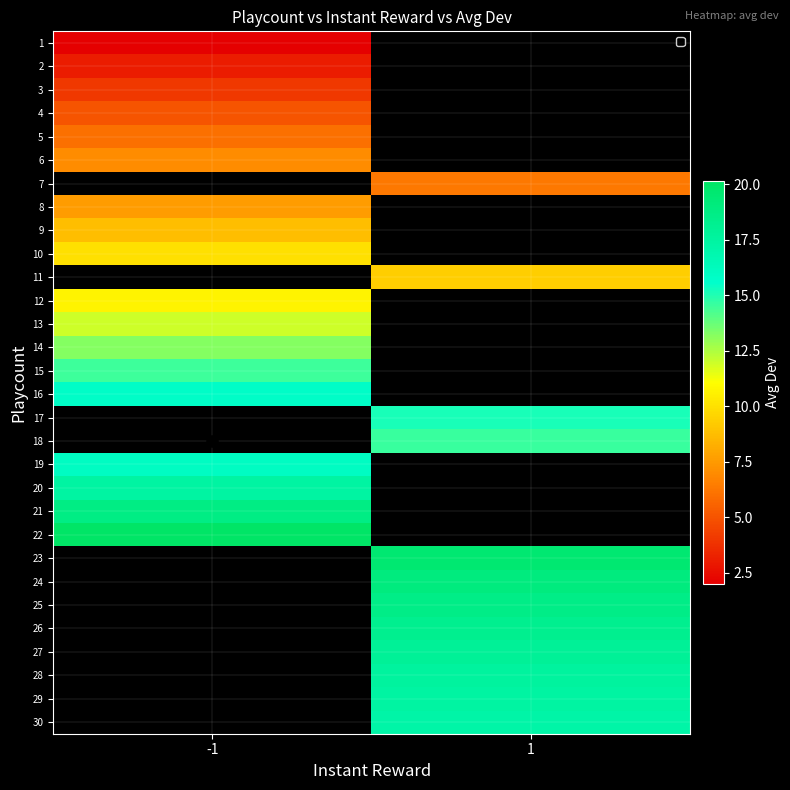

True or false: row_24 has a value of 18.6 at 1.

True